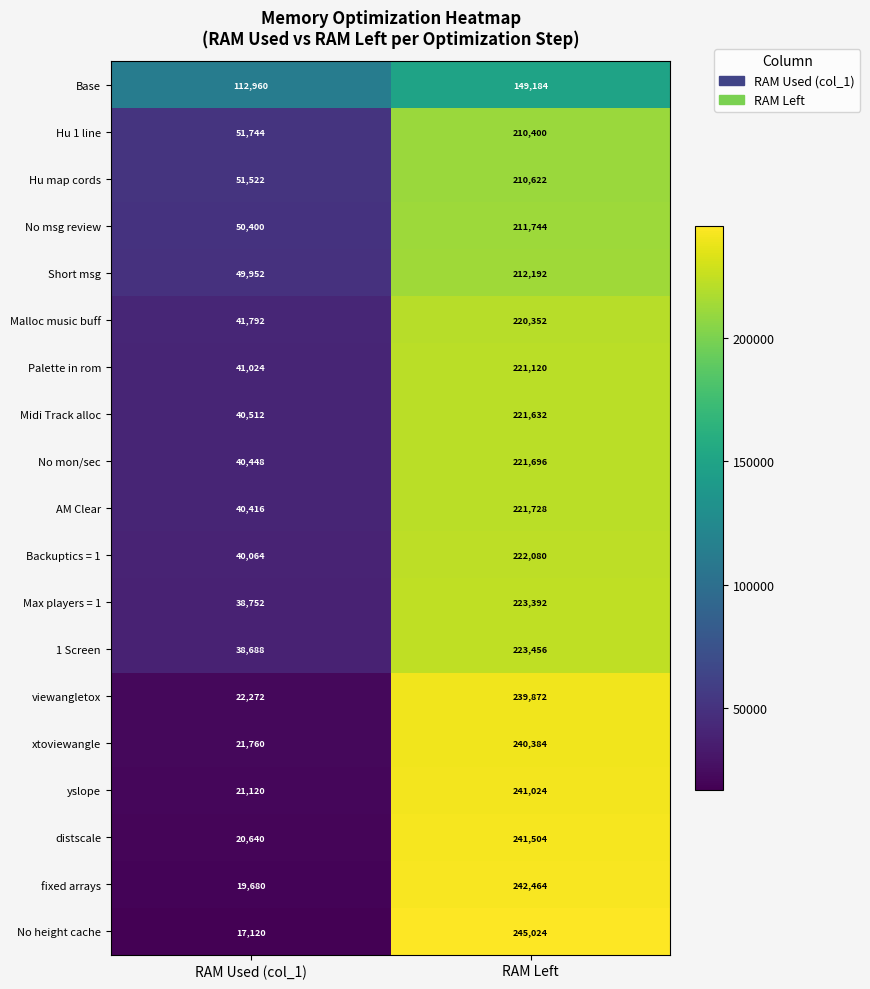

Where is Backuptics = 1 nearest to the value 131072?

RAM Used (col_1)